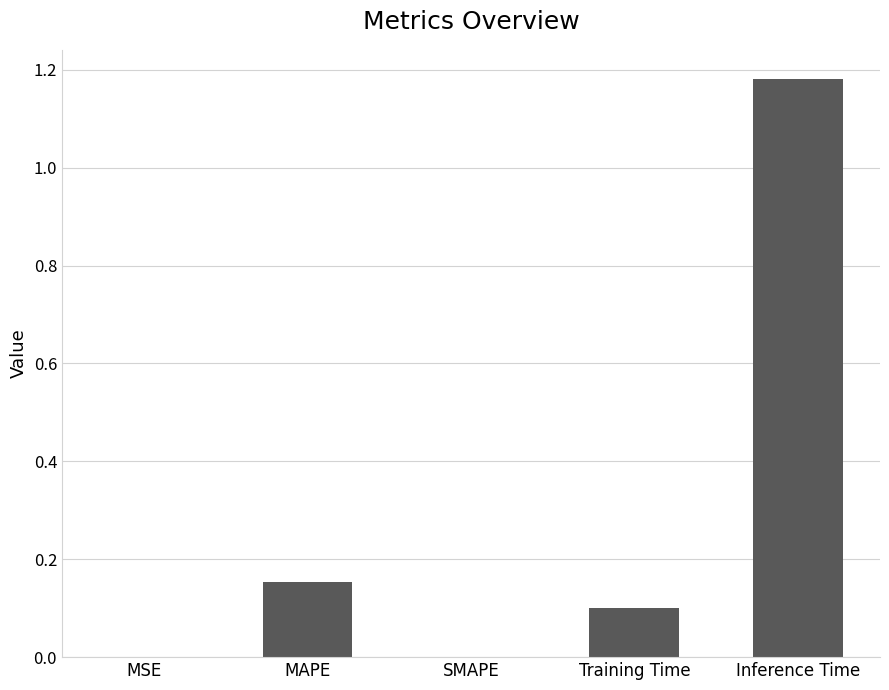

Are the bars horizontal?

No